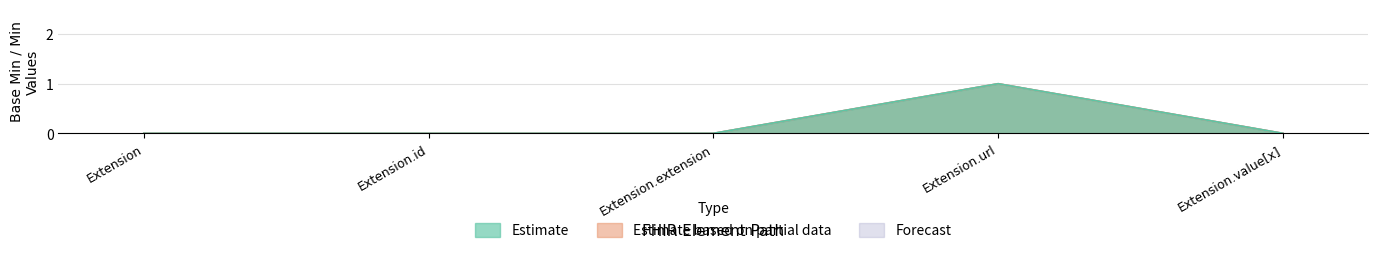

Count the Estimate values in the range 0 to 1.

5